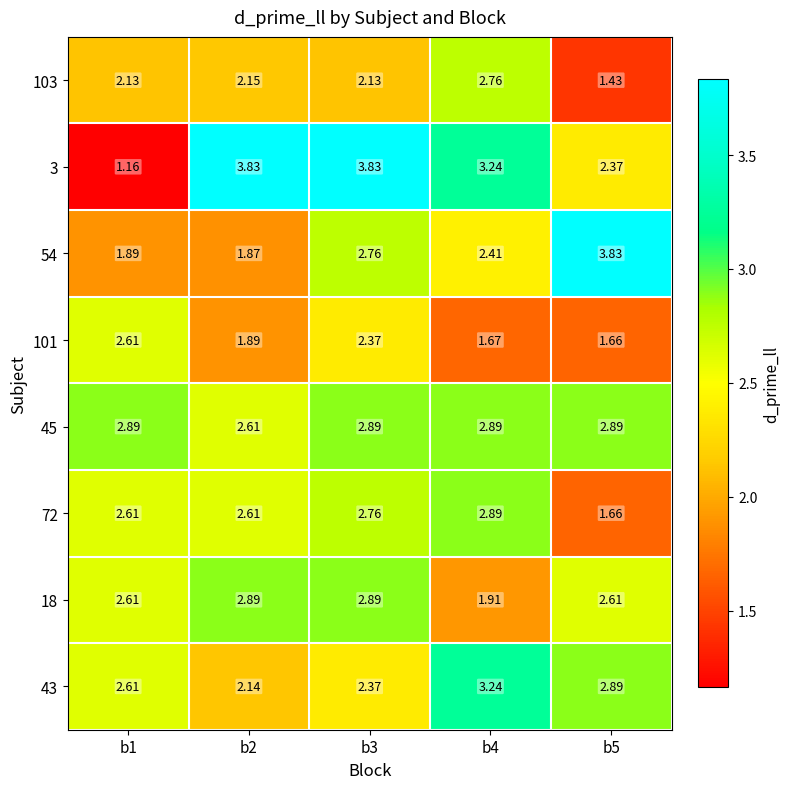

Is the value of 45 at b2 greater than the value of 18 at b3?

No